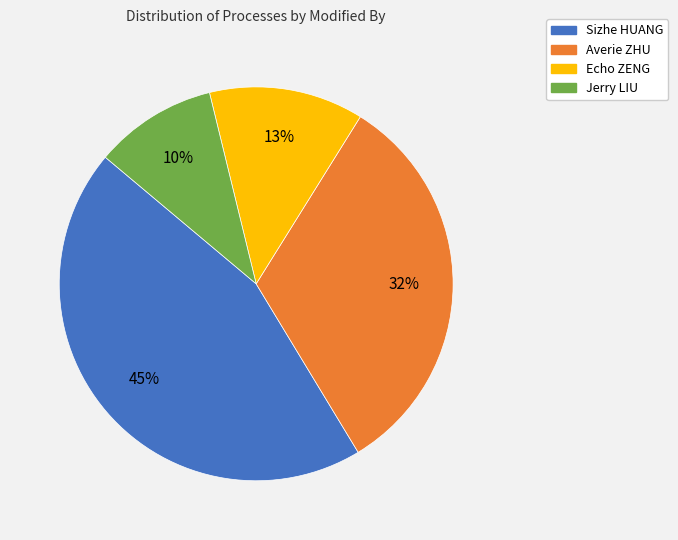

The Sizhe HUANG slice represents 57% of the pie. True or false?

False